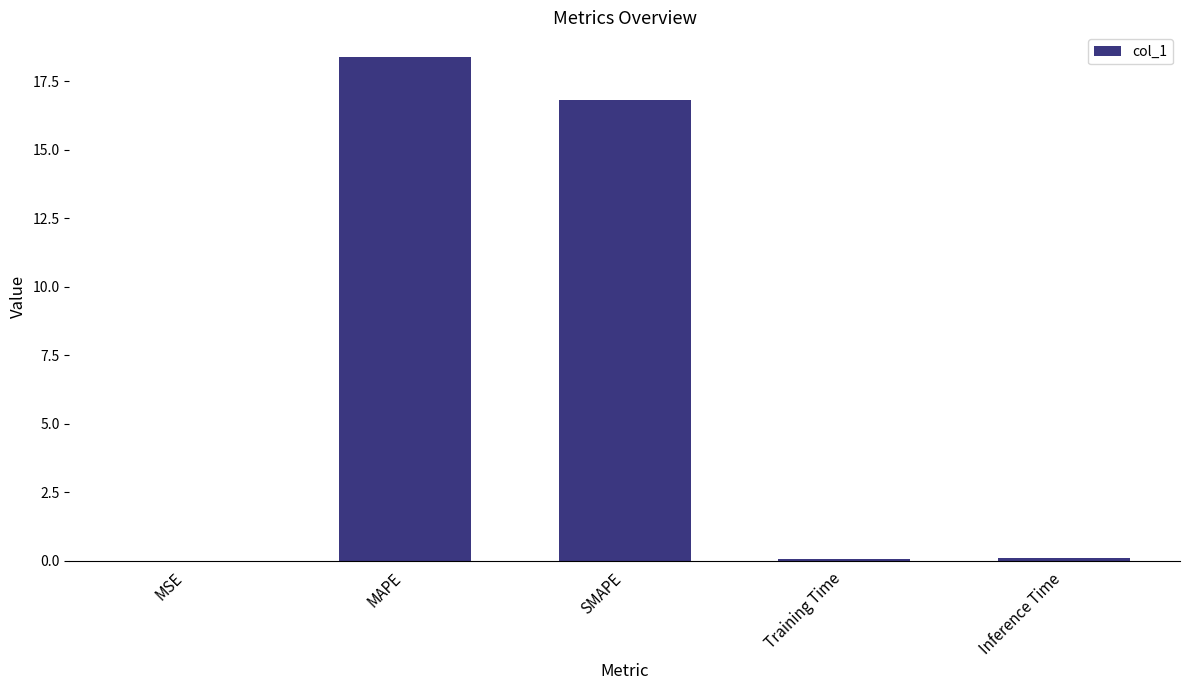

What is the greatest value displayed?

18.4